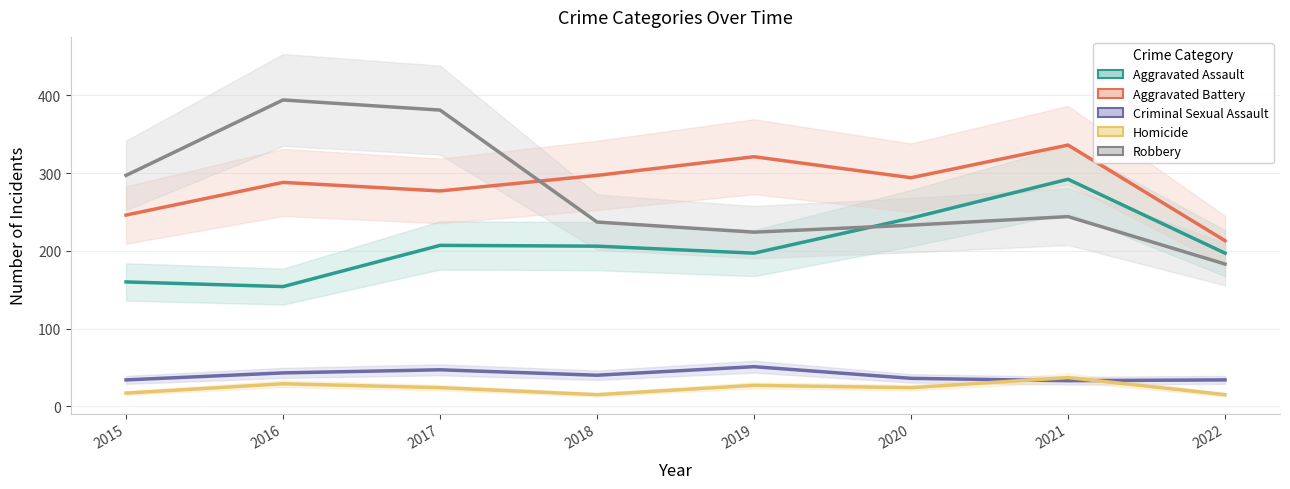

True or false: Criminal Sexual Assault and Robbery cross at least once.

False